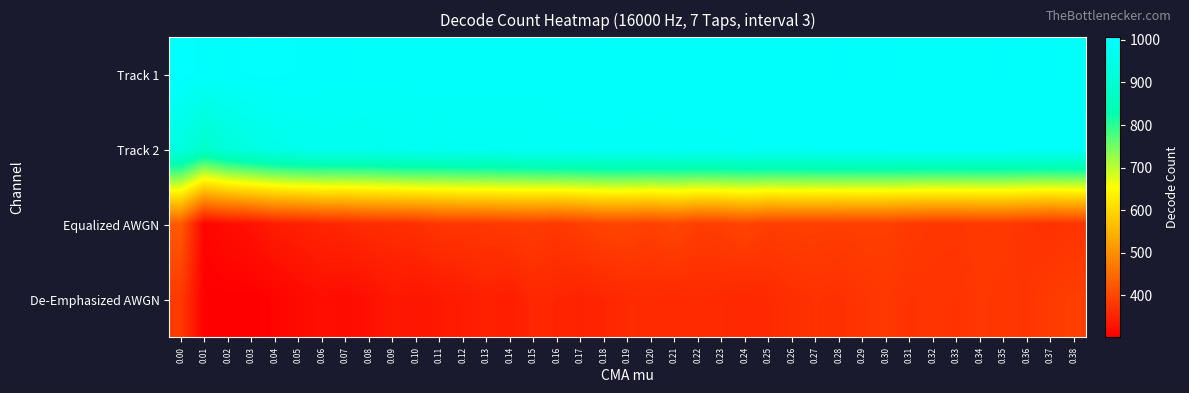

Which series has the largest total across all categories?

Track 1